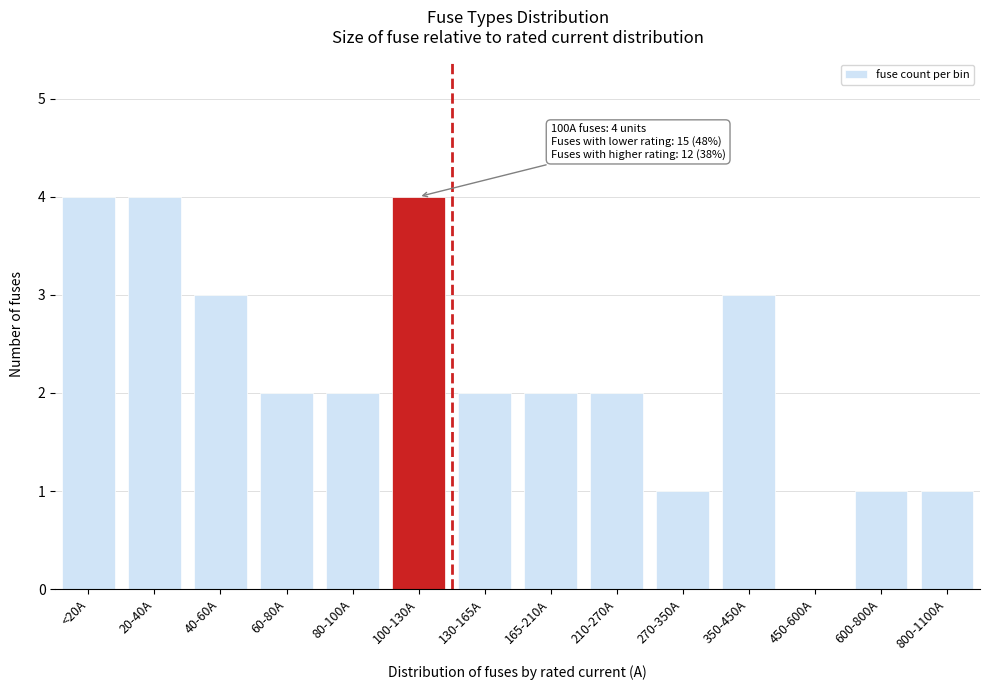

Reading right to left, extract all data points from this chart.

800-1100A=1	600-800A=1	450-600A=0	350-450A=3	270-350A=1	210-270A=2	165-210A=2	130-165A=2	100-130A=4	80-100A=2	60-80A=2	40-60A=3	20-40A=4	<20A=4